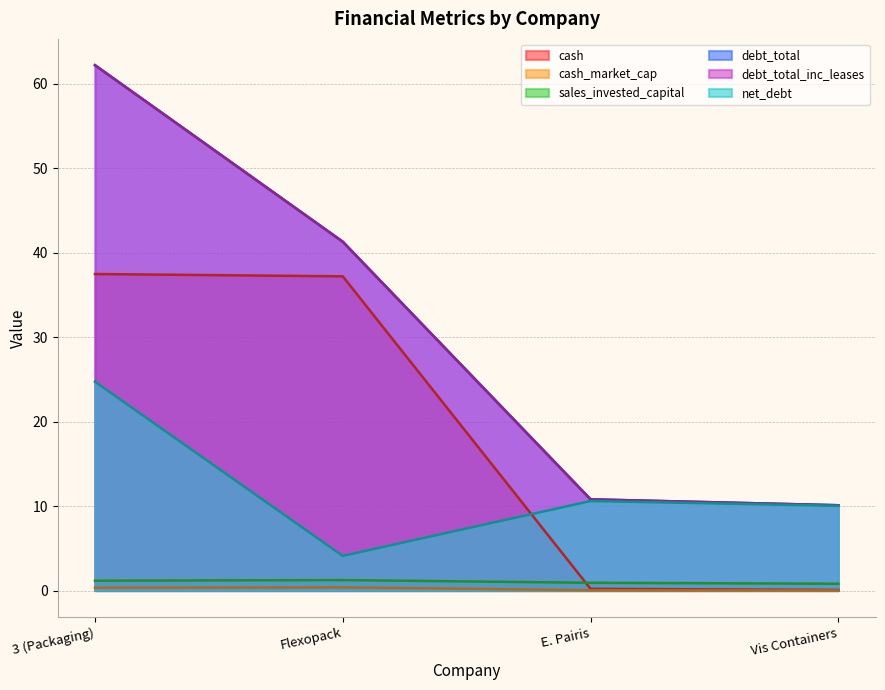

Where does the net_debt series first go above 10?

3 (Packaging)